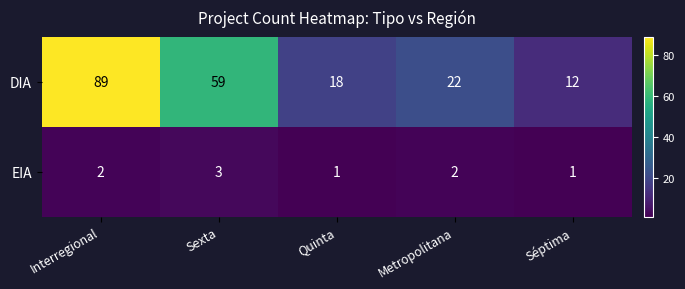

The value of DIA at Séptima is 12. True or false?

True